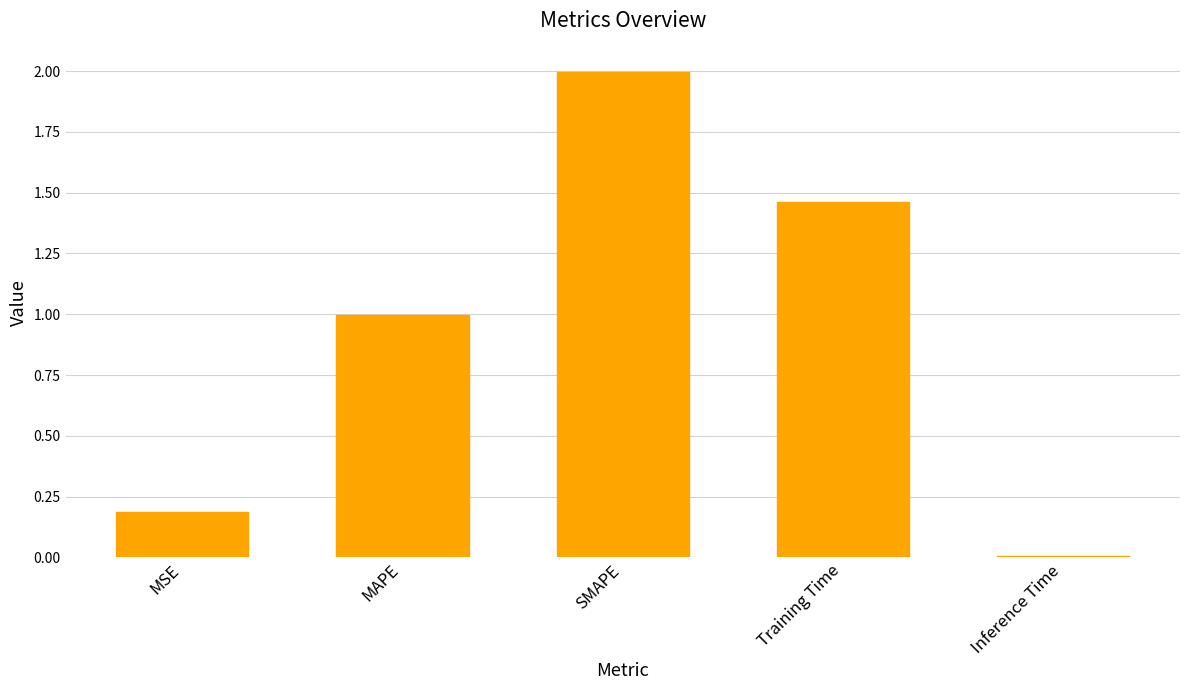

What position from the right is SMAPE?

3